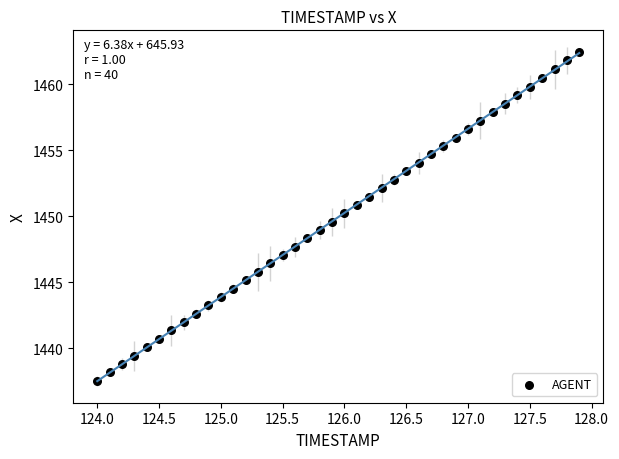

What is the range of X values (max minus min)?

3.9